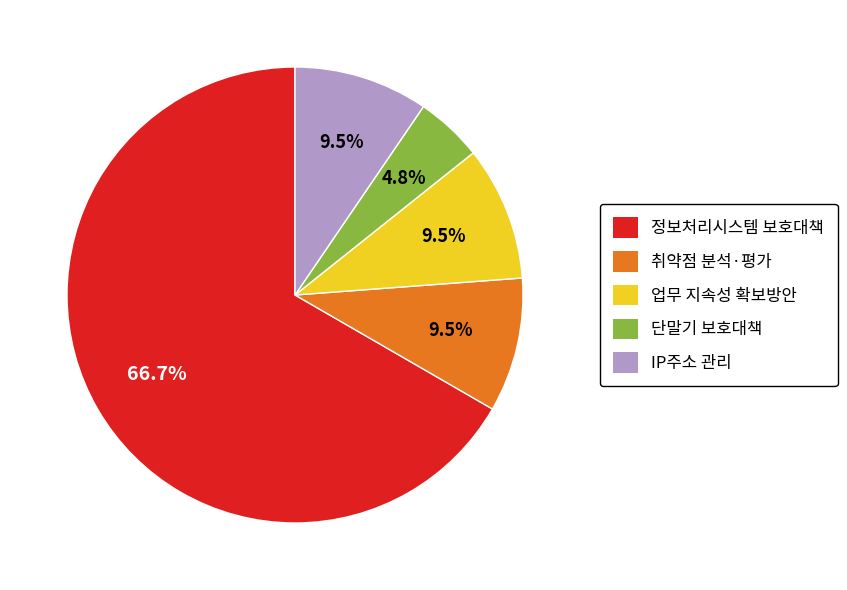

Count the number of slices in the pie.

5